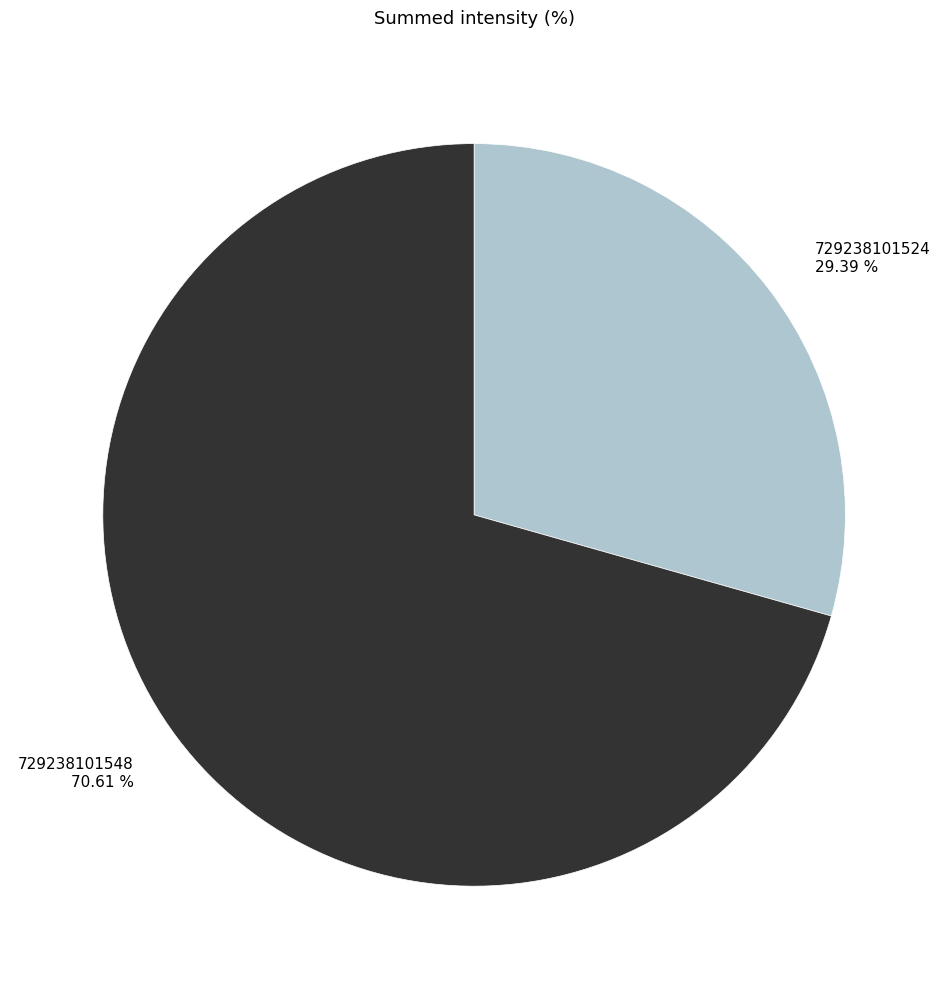

What is the majority slice?

729238101548